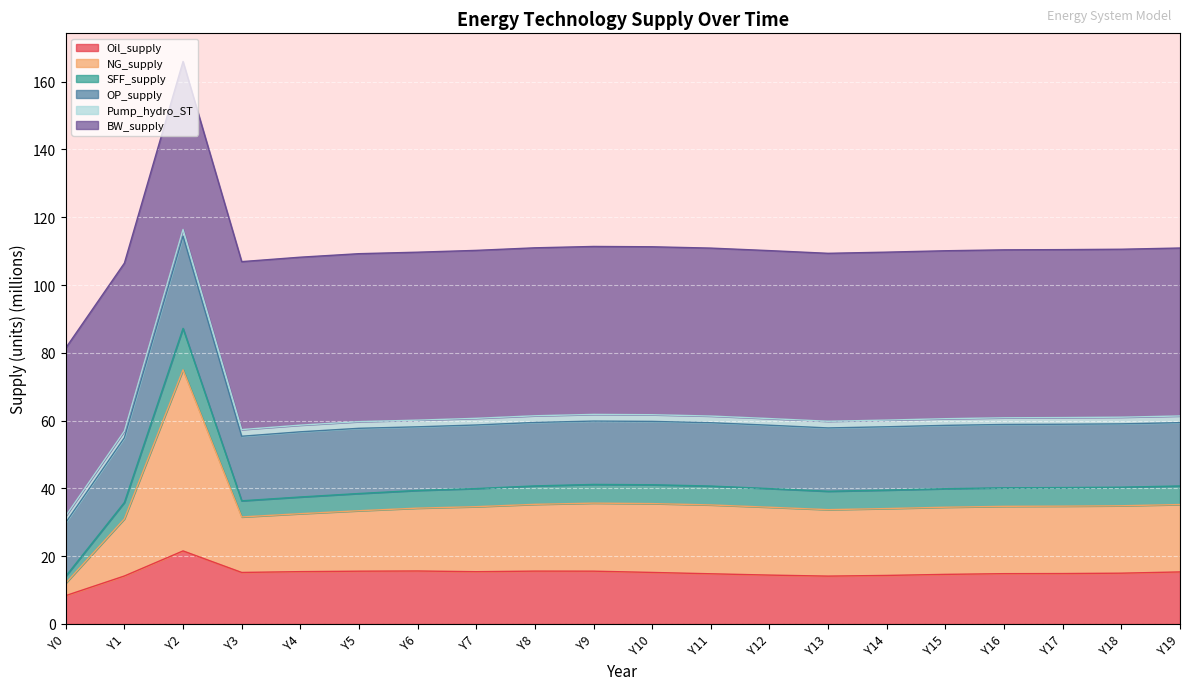

At which label does Oil_supply reach its minimum?

Y0